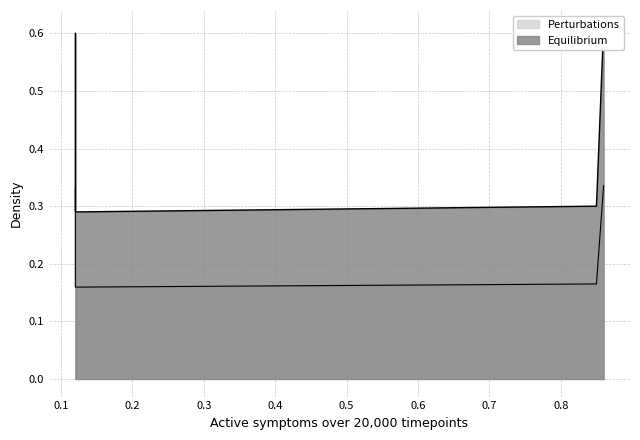

At which category is the sum across all series the highest?

0.86